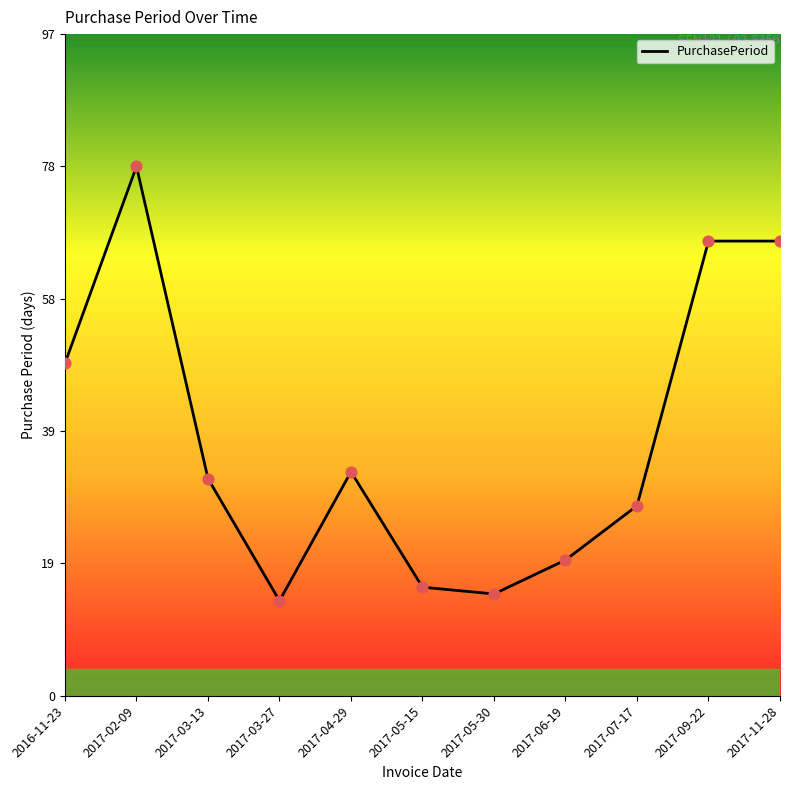

Between 2017-07-17 and 2017-09-22, which is larger?

2017-09-22